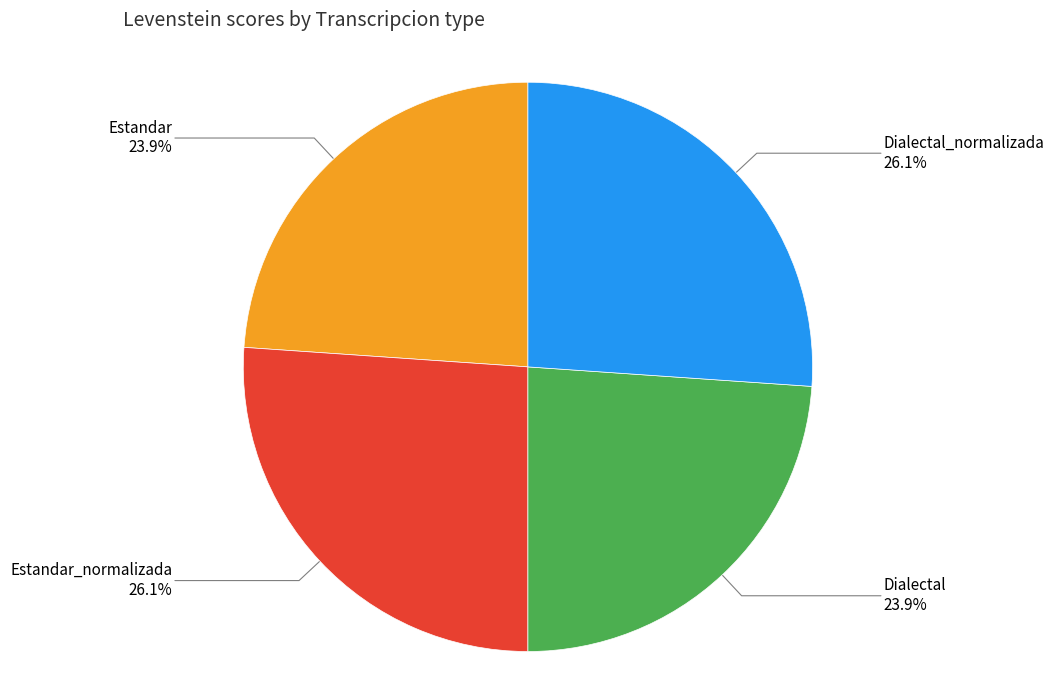

Is there any slice that represents more than half of the pie?

No